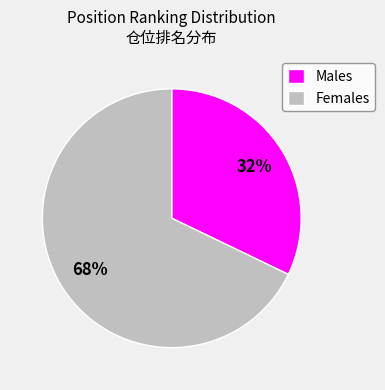

Is there any slice that represents more than half of the pie?

Yes